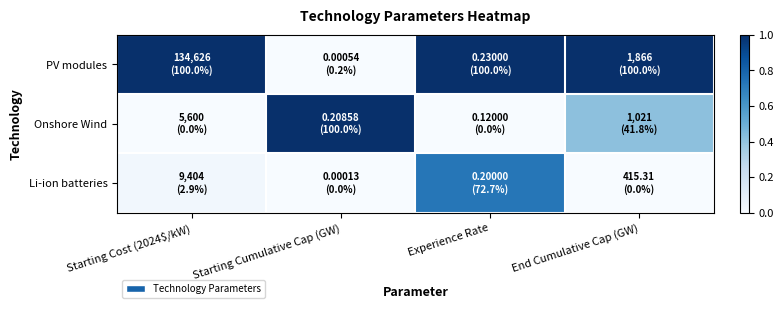

Between Experience Rate and Starting Cumulative Cap (GW), which is larger?

Experience Rate